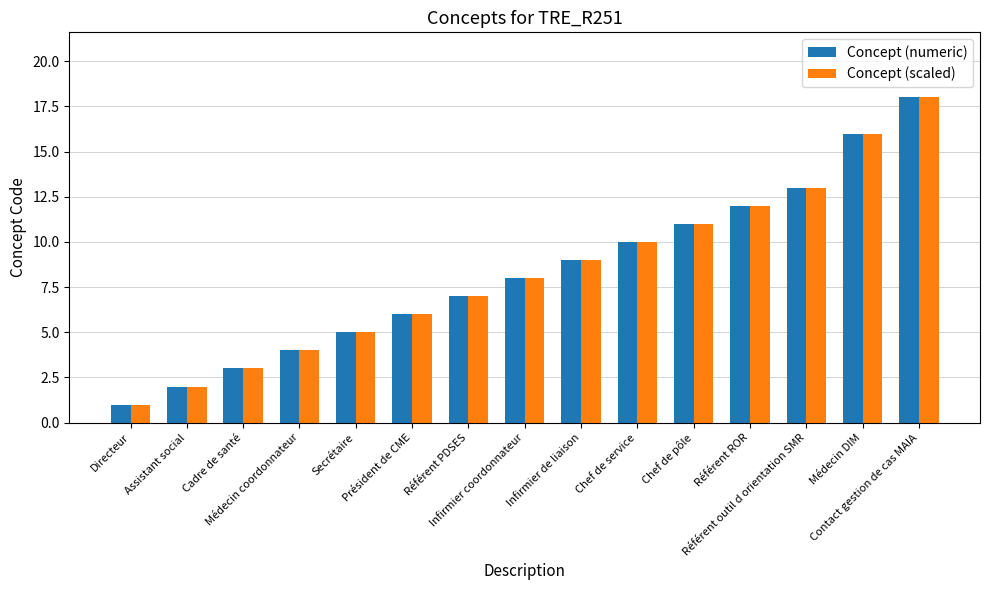

What is the label of the 1st bar from the left?

Directeur